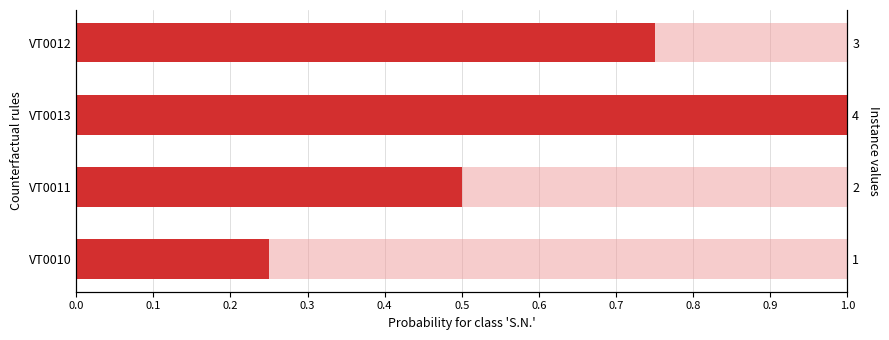

Reading left to right, transcribe all the data shown in this chart.

0.2	0.5	1.0	0.8